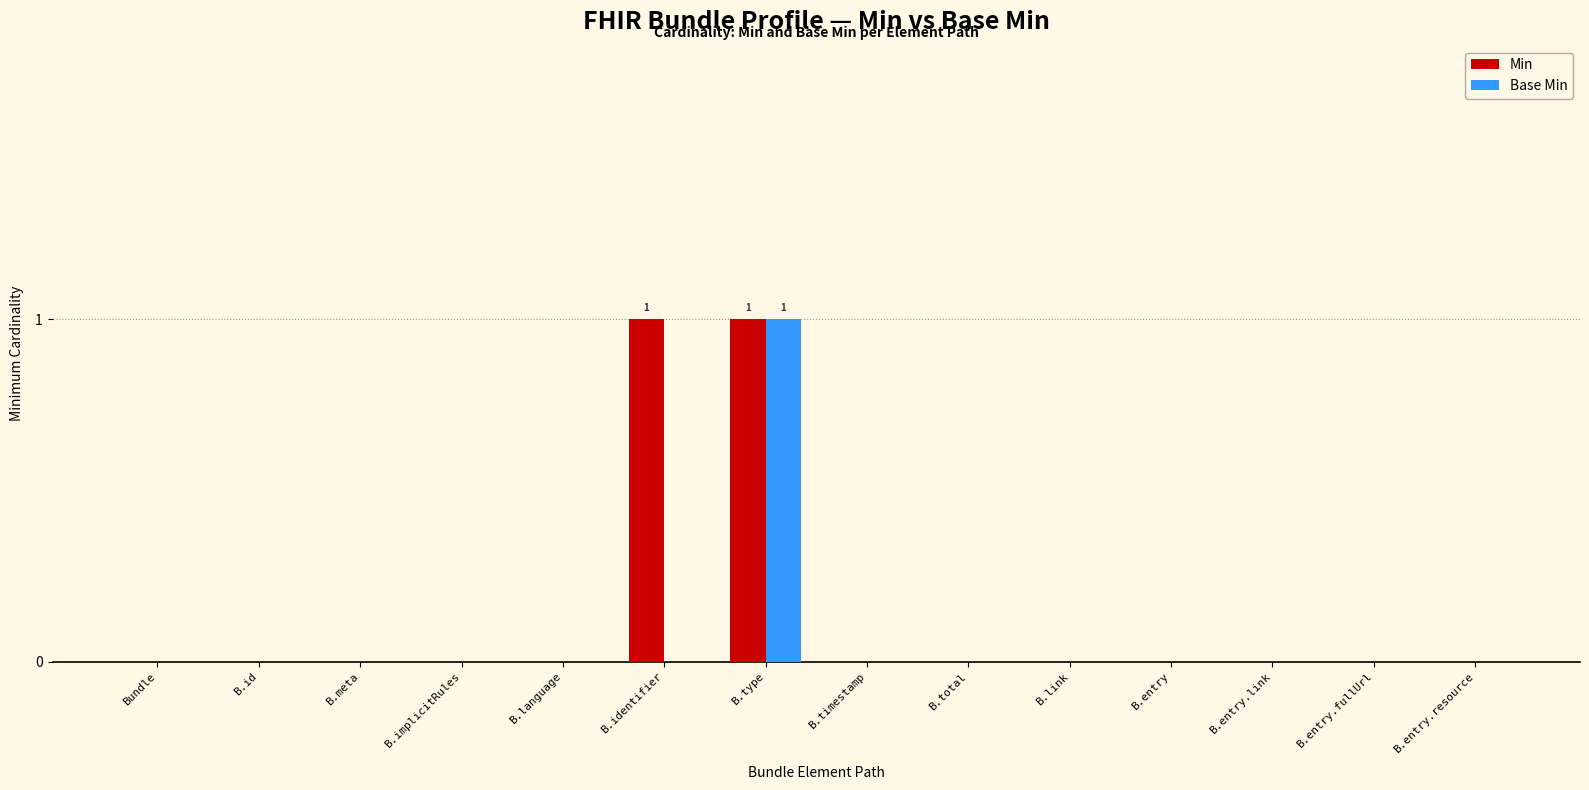

Which category has the highest value in the Base Min series?

B.type